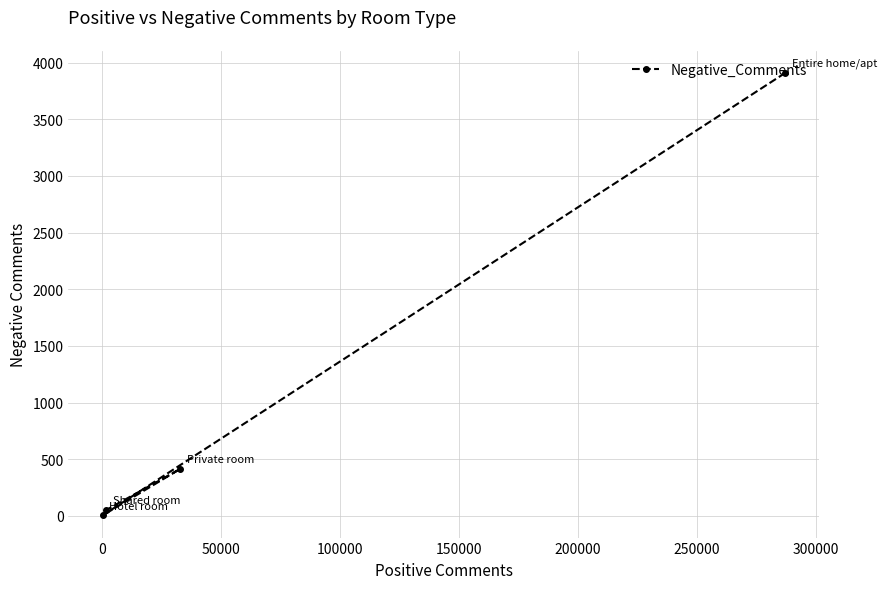

How many interior local peaks (higher than both neighbors) does the data have?

1